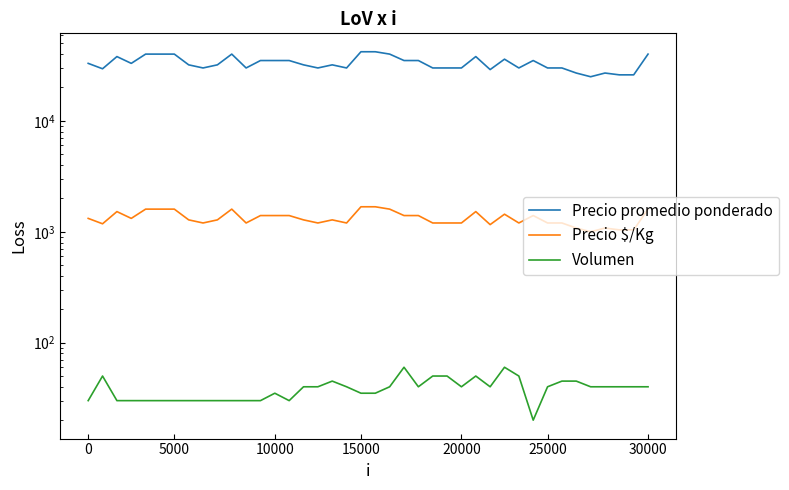

What are all the series names shown in the legend?

Precio promedio ponderado, Precio $/Kg, Volumen